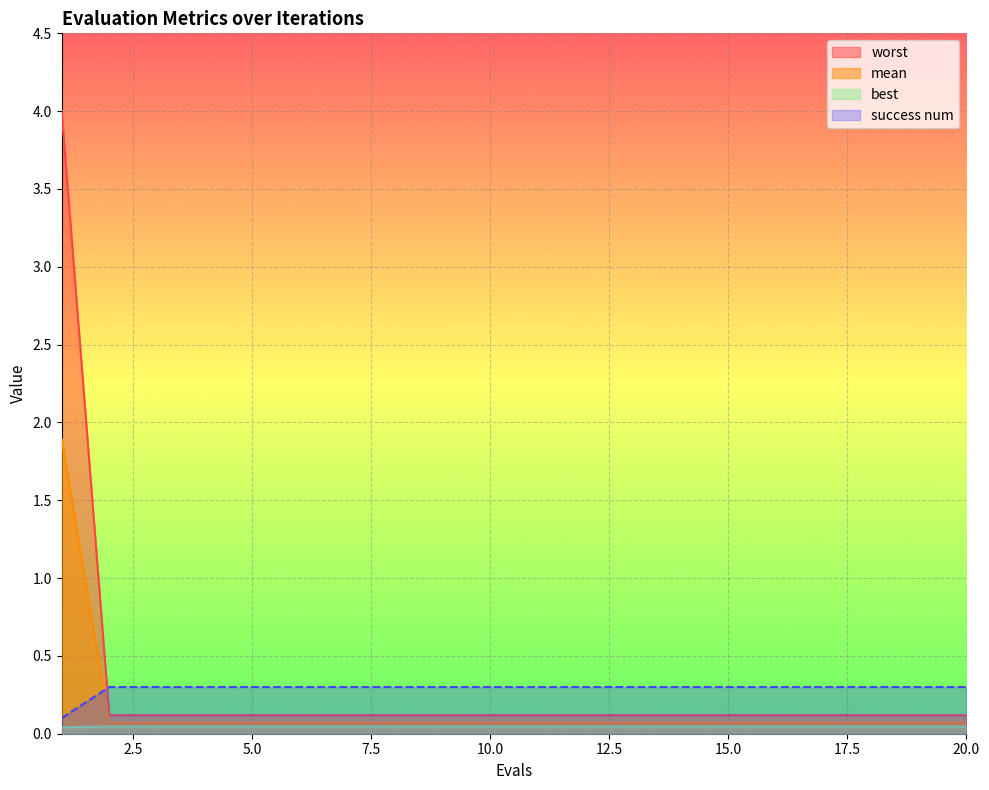

What is the maximum value for mean?

1.9